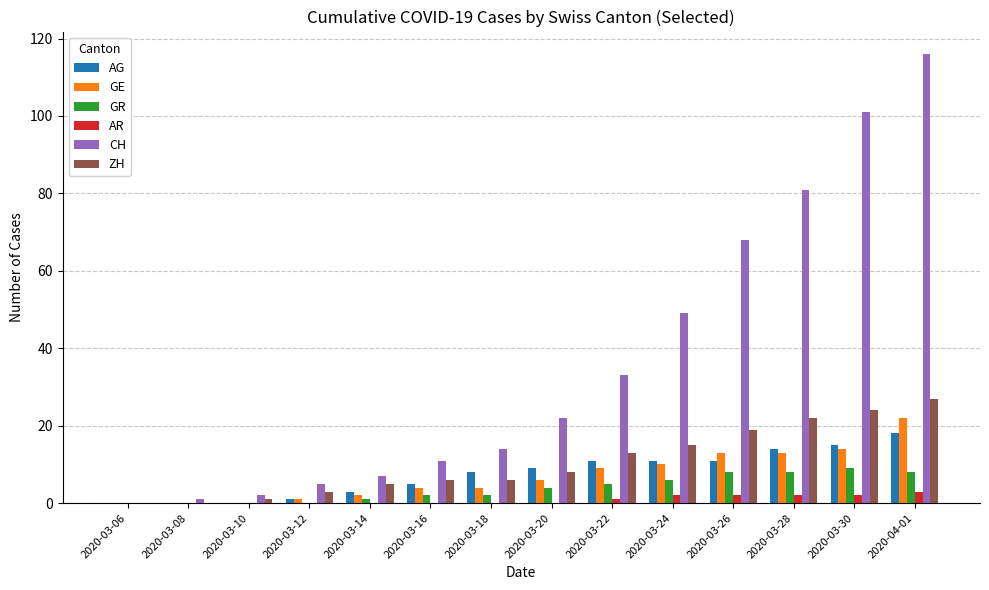

Count the number of data series in this chart.

6